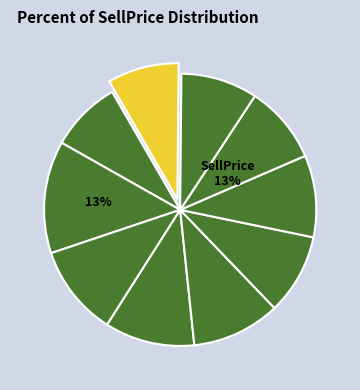

Do 1250 and 1250 together represent more than half of the pie?

No